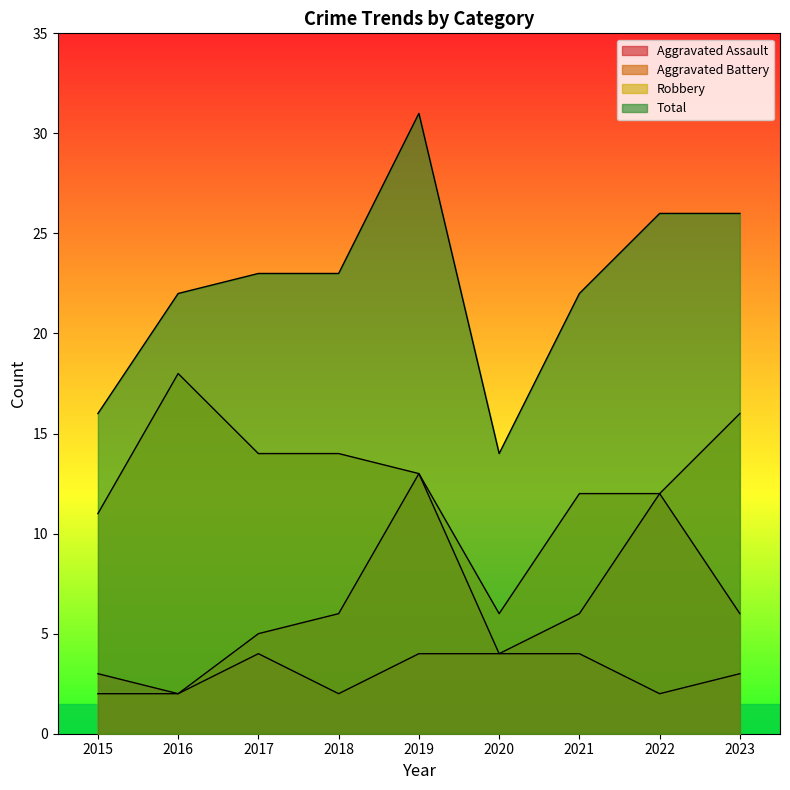

At which label does Total reach its peak?

2019